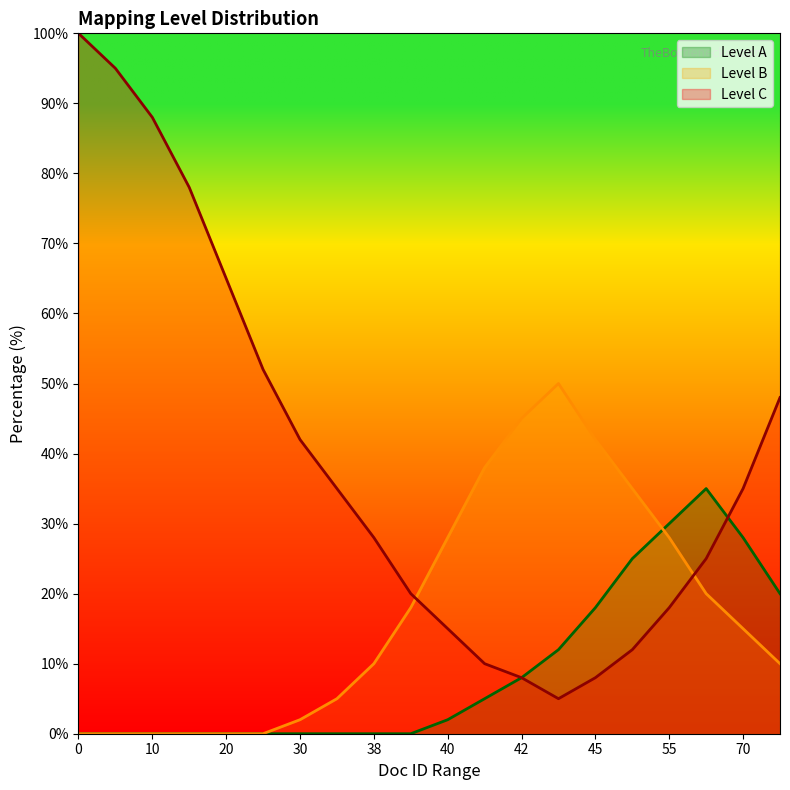

What is the value of the Level B point at the 12th from the left?

38